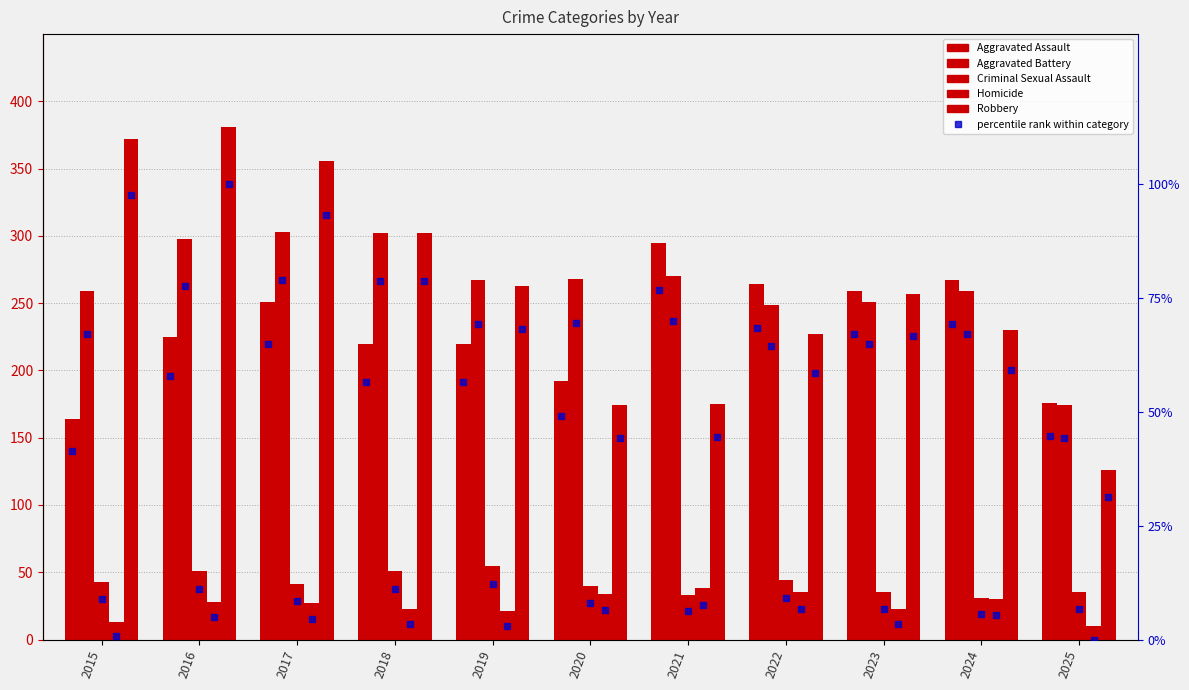

What is the difference between the Aggravated Assault values at 2015 and 2018?

56